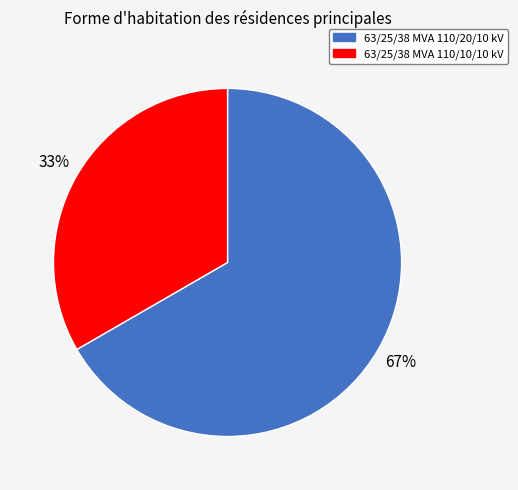

What percentage is the 63/25/38 MVA 110/20/10 kV slice, to the nearest percent?

67%